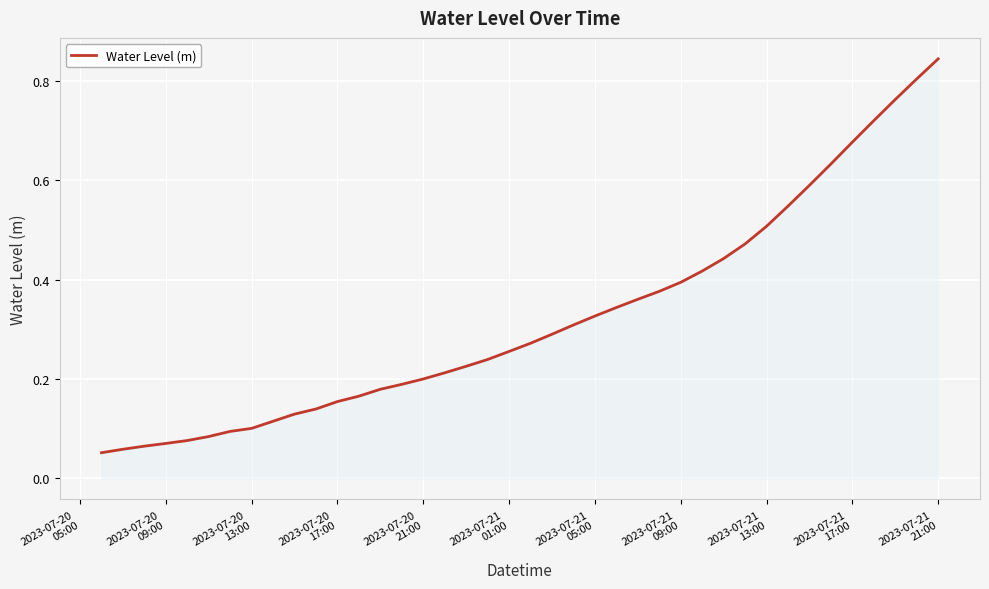

What is the minimum value shown in the chart?

0.1